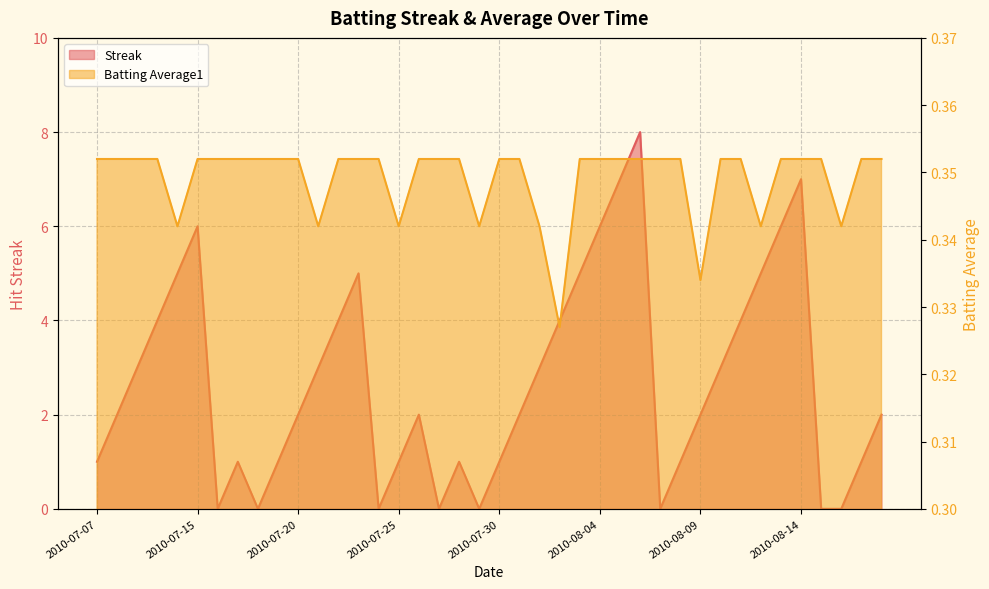

What is the value of the Batting Average1 point at the 4th from the left?

0.4